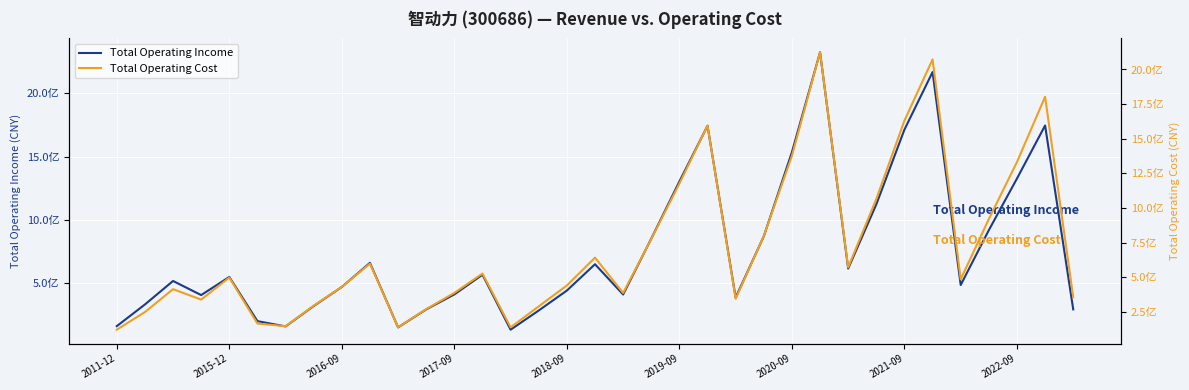

What is the greatest value displayed?

2322012272.0